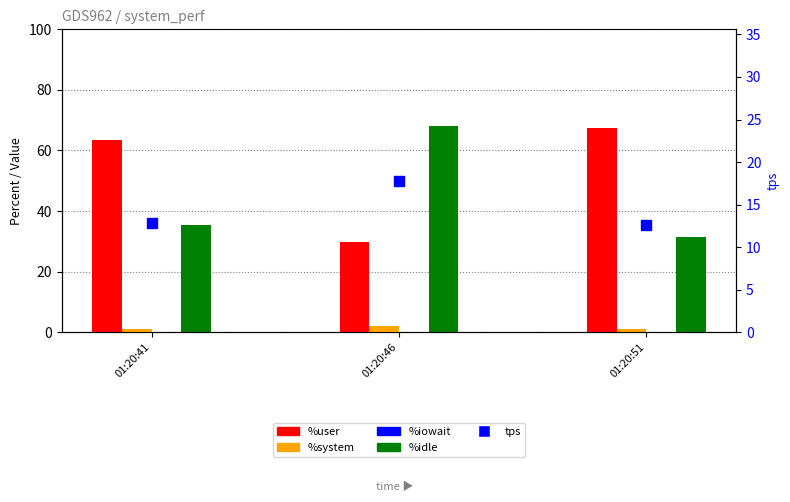

What are all the series names shown in the legend?

%user, %system, %iowait, %idle, tps